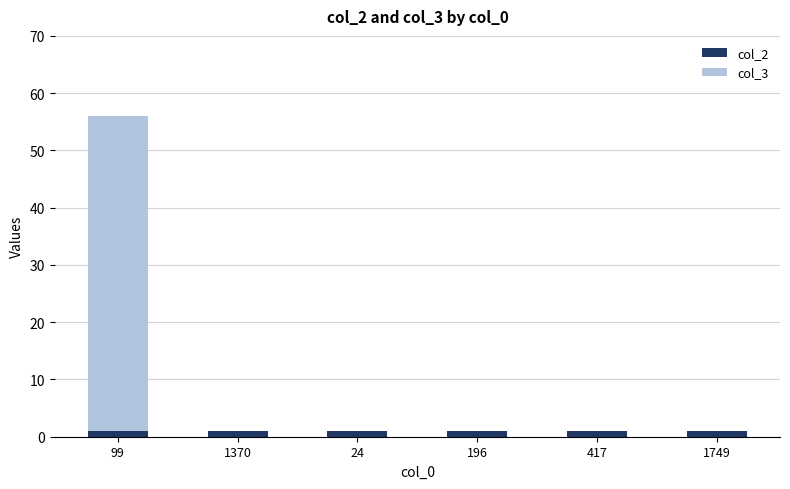

What is the total value across all series at 24?

1